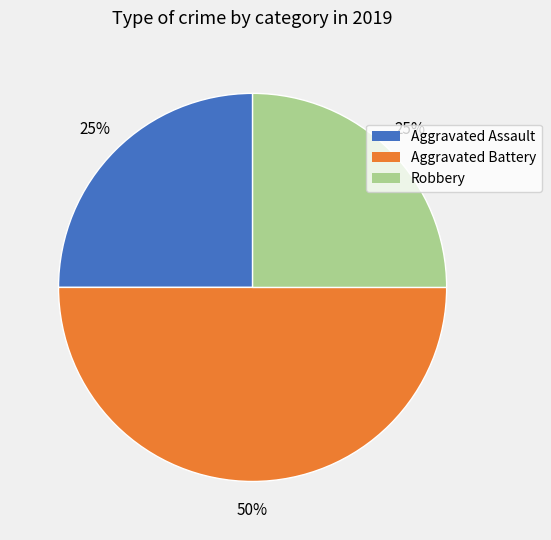

True or false: Aggravated Assault accounts for 16% of the total.

False